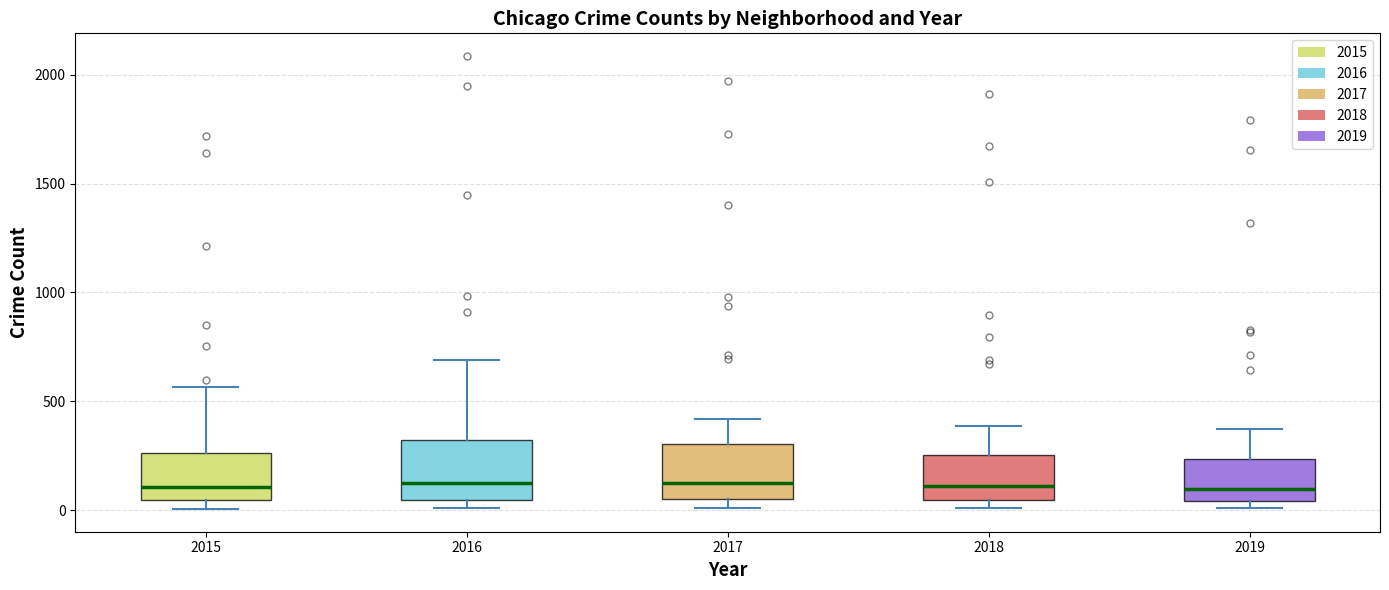

Reading left to right, read every box against the y-axis: the position of its median line, the range the box covers, and the ends of its whiskers. The values are not printed on the chart, so give them approximately, as read against the axis.

2015: median 100, box 50 to 250, whiskers 0 to 550
2016: median 150, box 50 to 300, whiskers 0 to 700
2017: median 100, box 50 to 300, whiskers 0 to 400
2018: median 100, box 50 to 250, whiskers 0 to 400
2019: median 100, box 50 to 250, whiskers 0 to 400